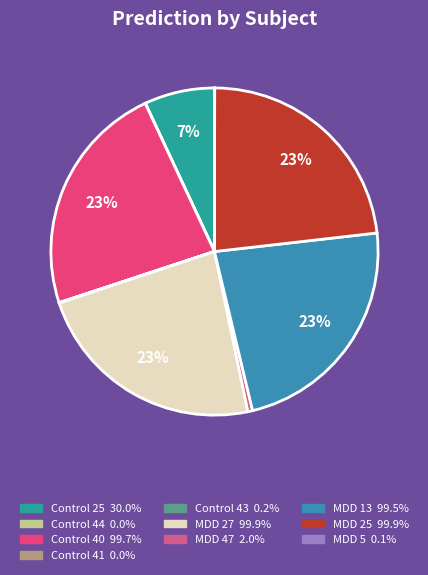

The MDD 25 slice represents 33% of the pie. True or false?

False